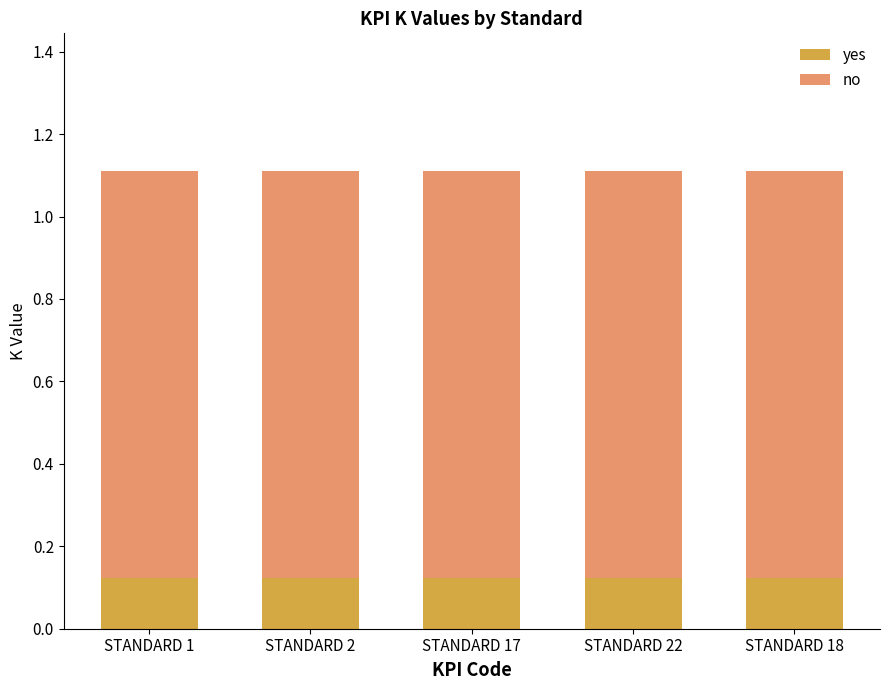

The value of yes at STANDARD 1 is 0.2. True or false?

False